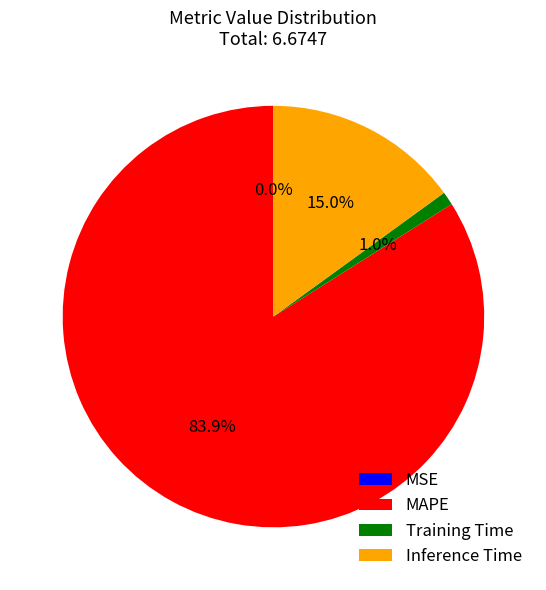

Which category accounts for the majority?

MAPE